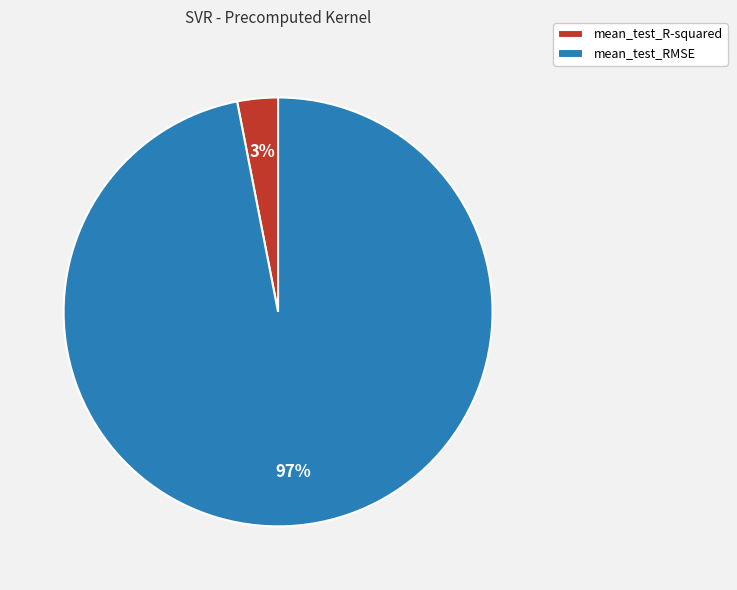

How many slices are in this pie chart?

2